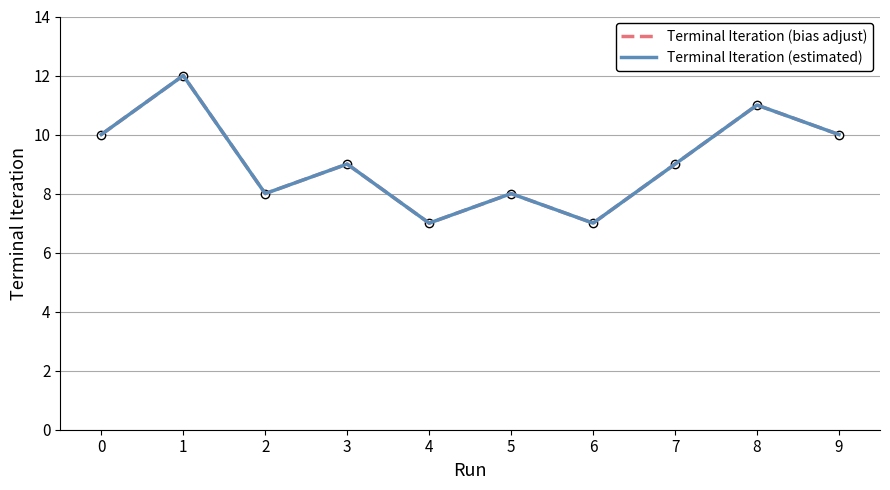

What is the value of the Terminal Iteration (estimated) point at the 6th from the left?

8